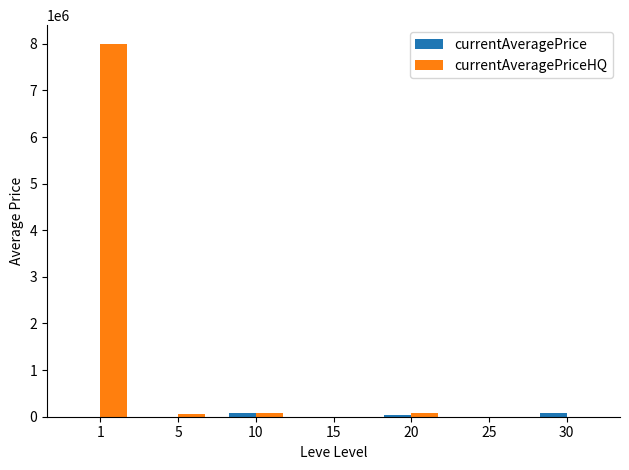

What is the greatest value displayed?

8000000.0